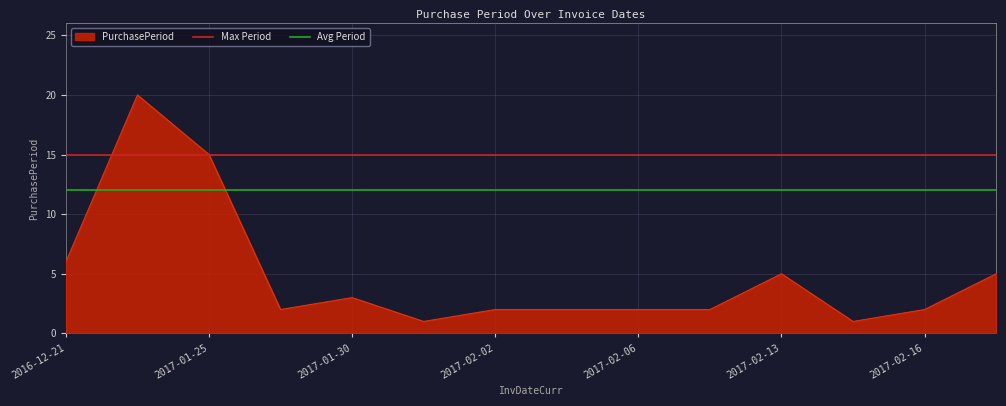

True or false: PurchasePeriod has a value of 9 at 2016-12-21.

False